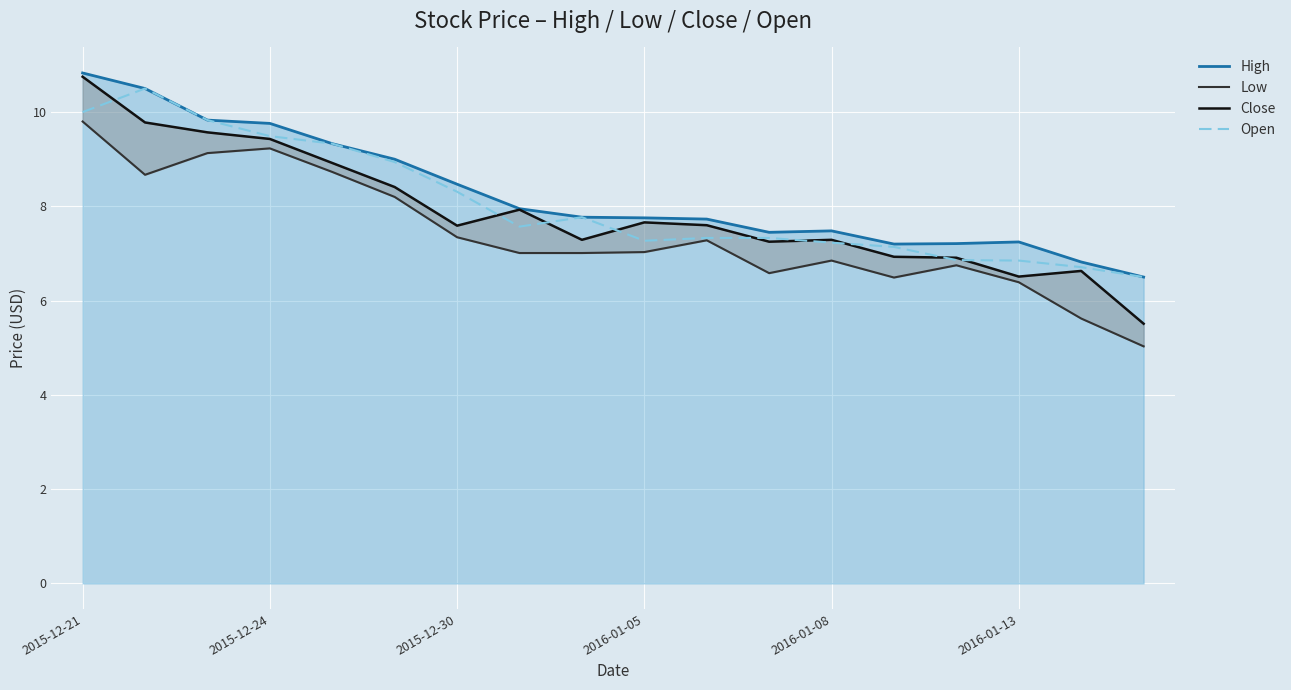

True or false: Open and Low intersect in this chart.

False